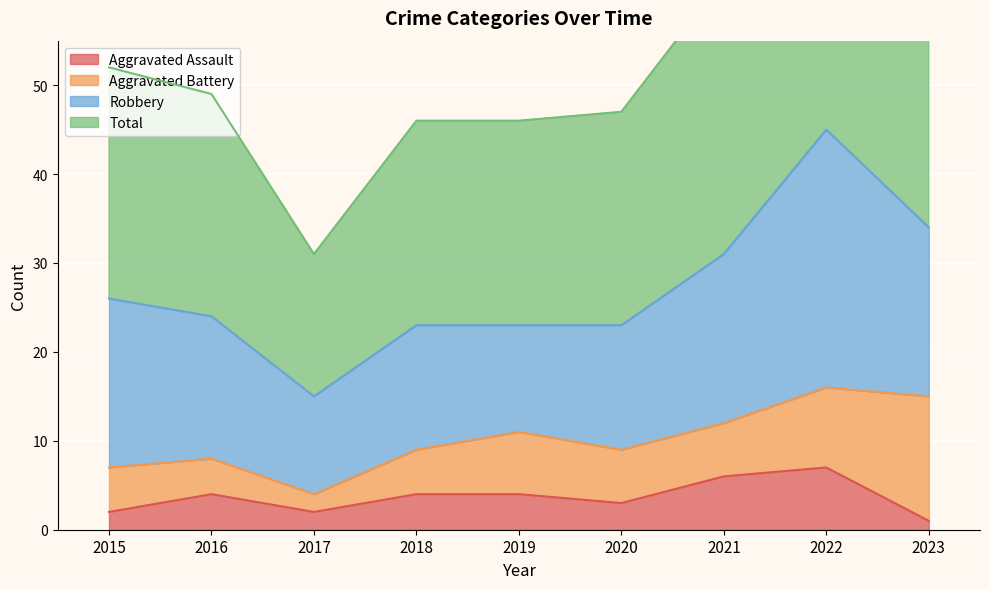

In Total, how many points are lower than both neighbors (excluding endpoints)?

1